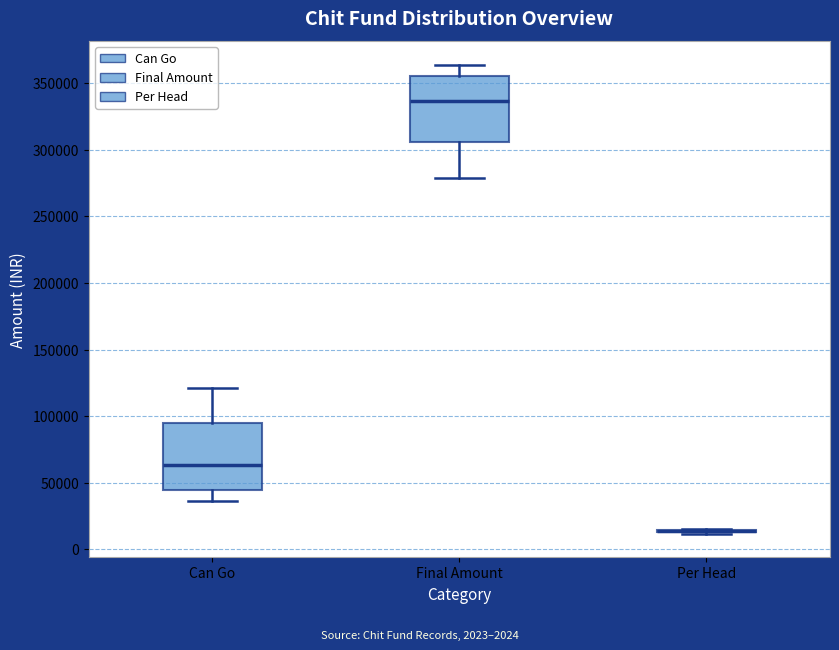

Reading left to right, read every box against the y-axis: the position of its median line, the range the box covers, and the ends of its whiskers. The values are not printed on the chart, so give them approximately, as read against the axis.

Can Go: median 65000, box 45000 to 95000, whiskers 35000 to 120000
Final Amount: median 335000, box 305000 to 355000, whiskers 280000 to 365000
Per Head: box collapsed to a line at 15000, whiskers 10000 to 15000